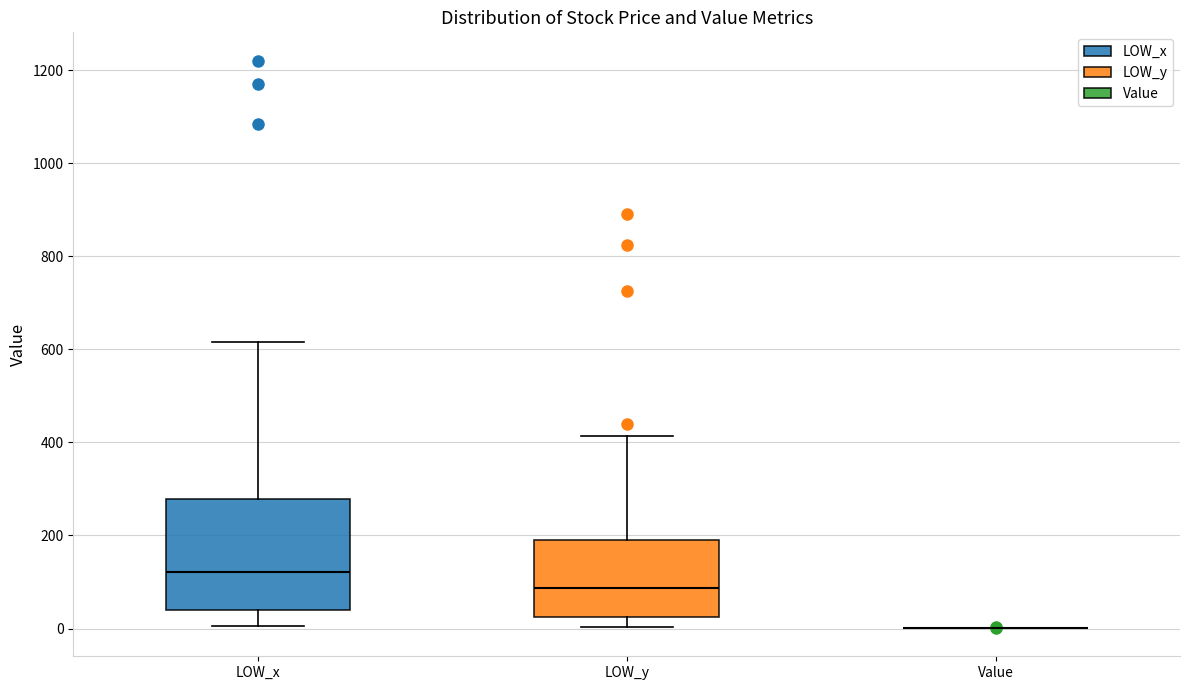

Which box is the tallest, from its lower edge to its upper edge?

LOW_x